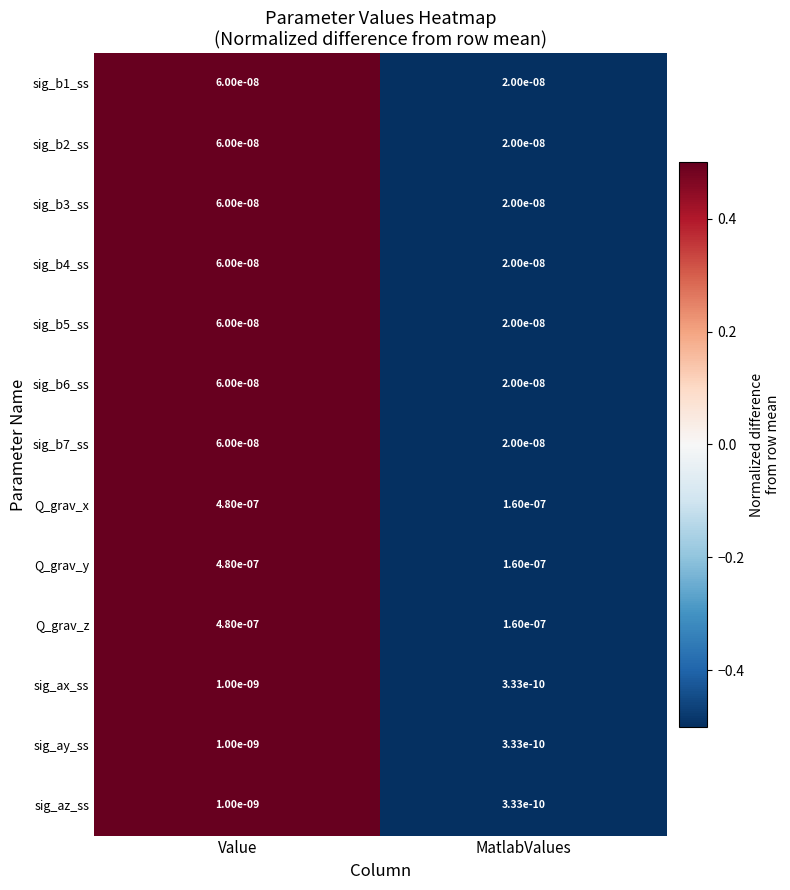

At which label does sig_b3_ss reach its minimum?

MatlabValues